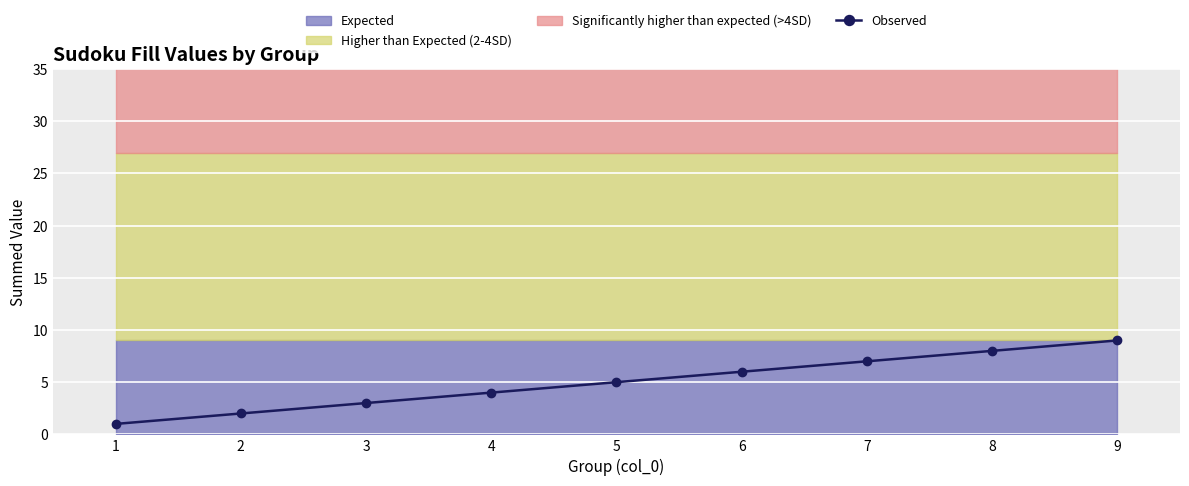

What is the difference between the maximum and minimum values?

8